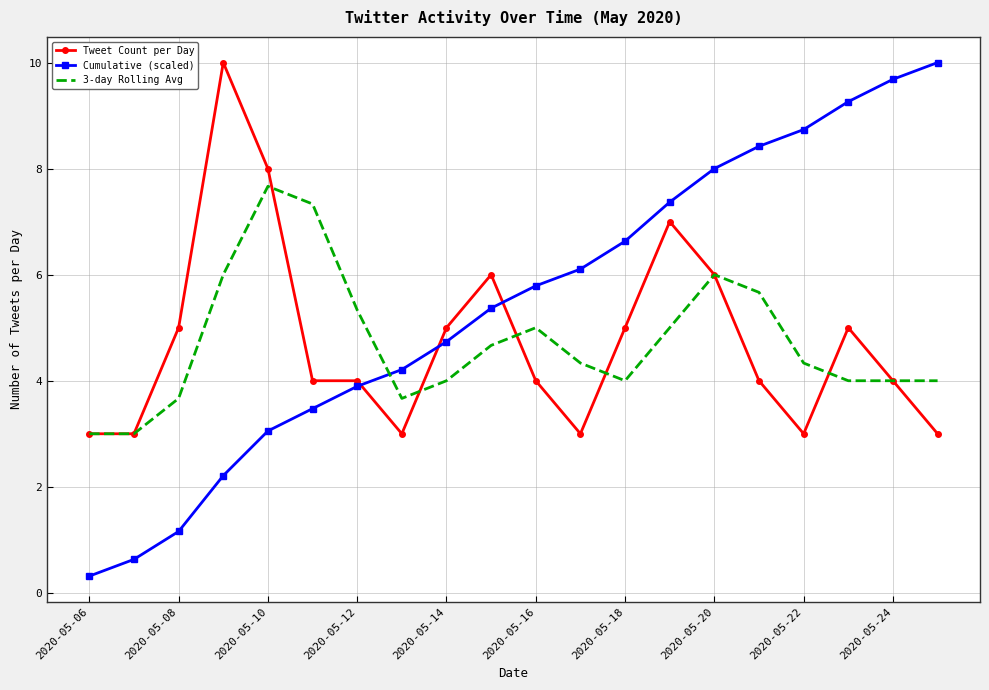

Which series ends up on top after the final intersection of Cumulative (scaled) and 3-day Rolling Avg?

Cumulative (scaled)